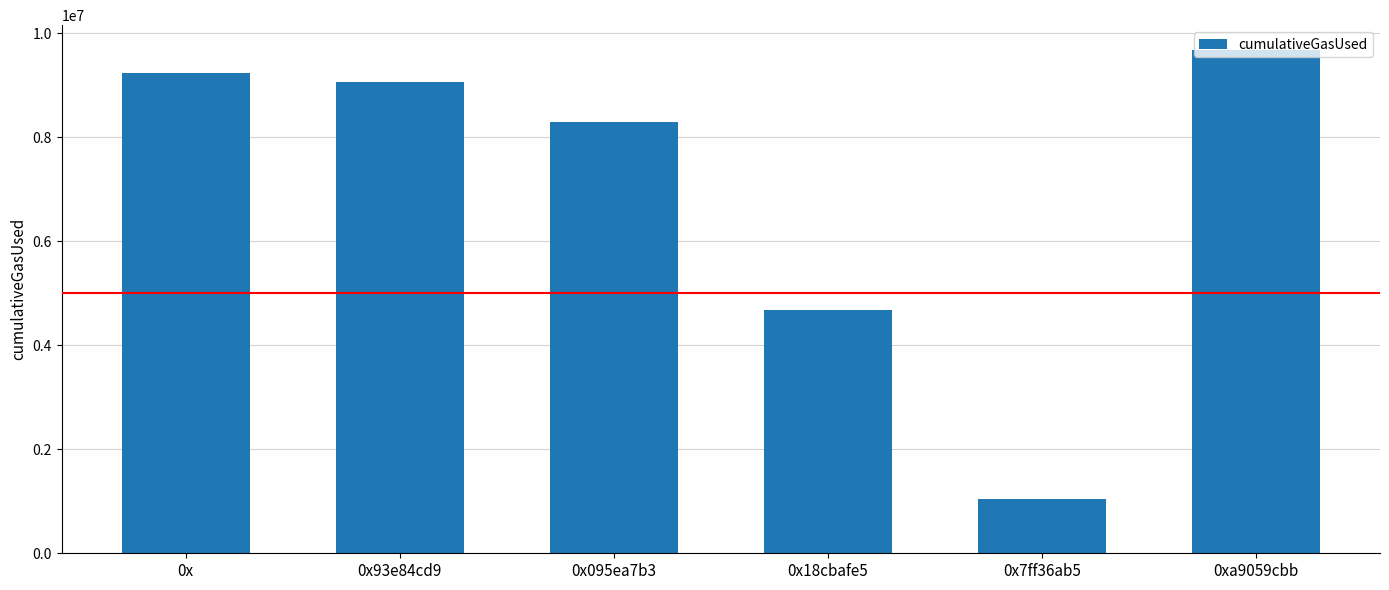

Reading left to right, what are all the values shown in this chart?

0x=9242426	0x93e84cd9=9064412	0x095ea7b3=8298723	0x18cbafe5=4684425	0x7ff36ab5=1040117	0xa9059cbb=9669244